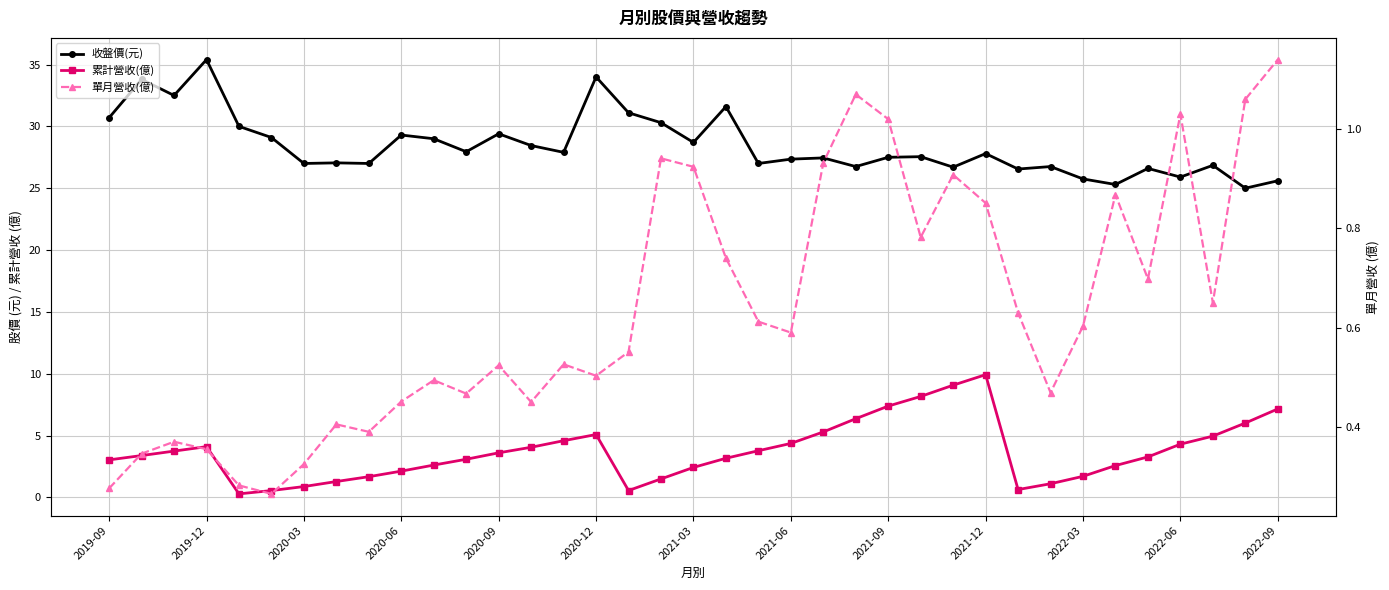

What is the difference between the 收盤價(元) values at 23 and 32?

0.1